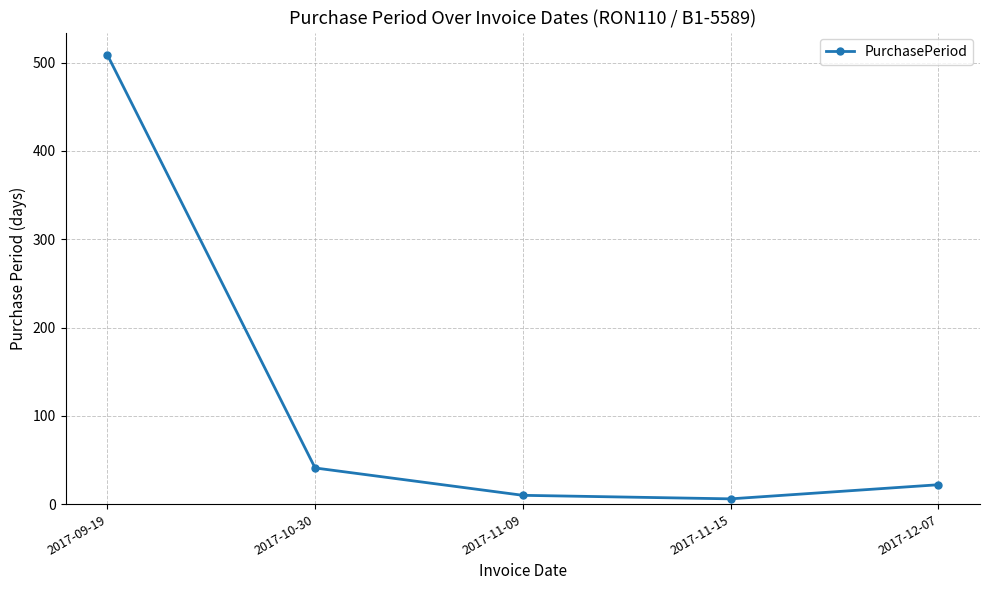

What is the value of the 1st point from the left?

509